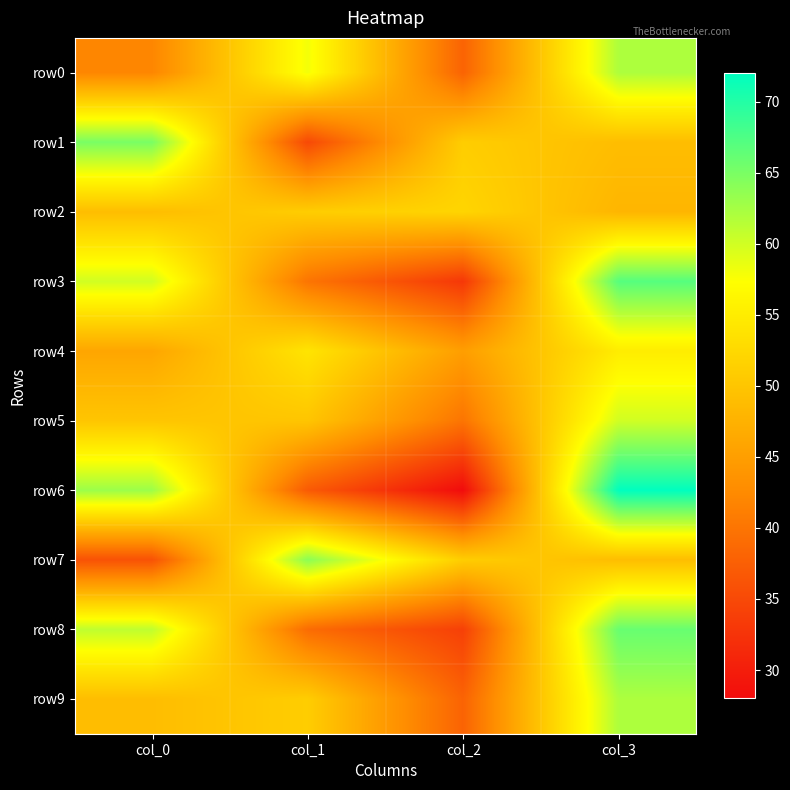

Which series has the largest total across all categories?

row0